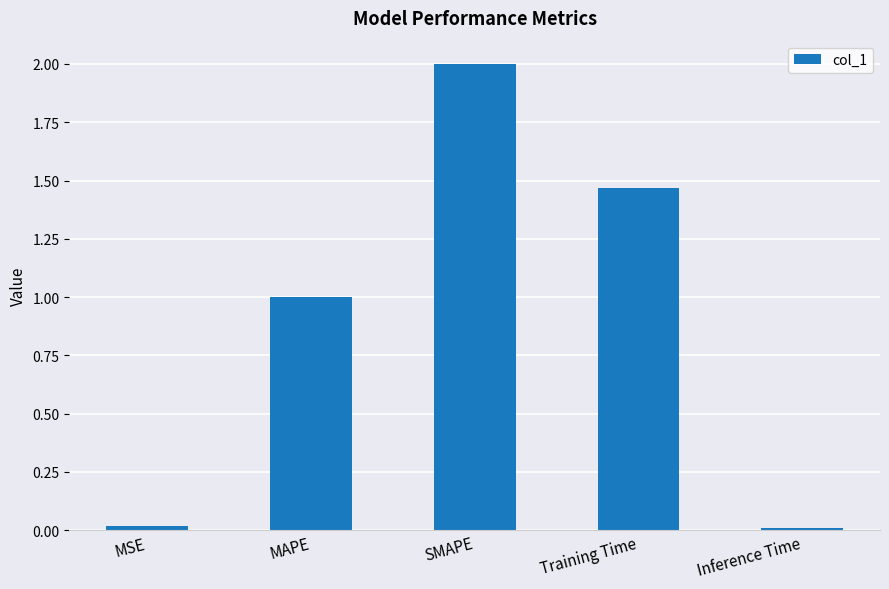

What is the difference between the maximum and minimum values?

2.0